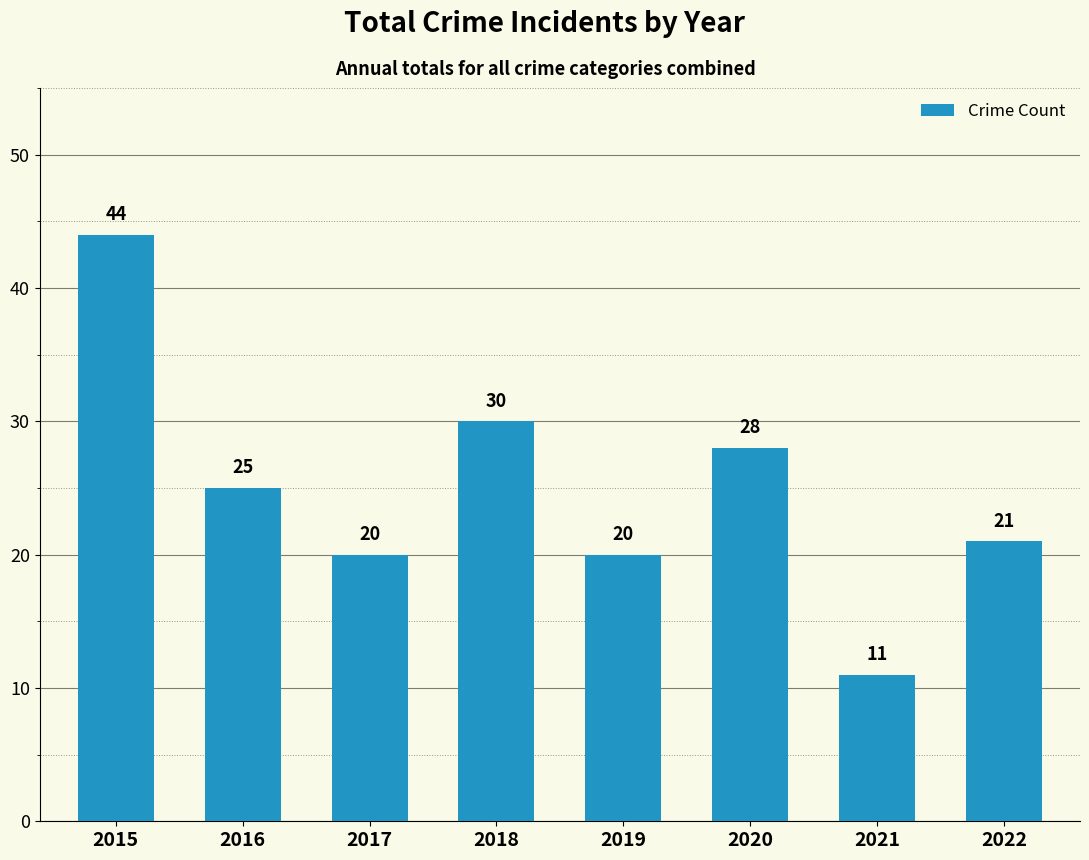

What is the greatest value displayed?

44